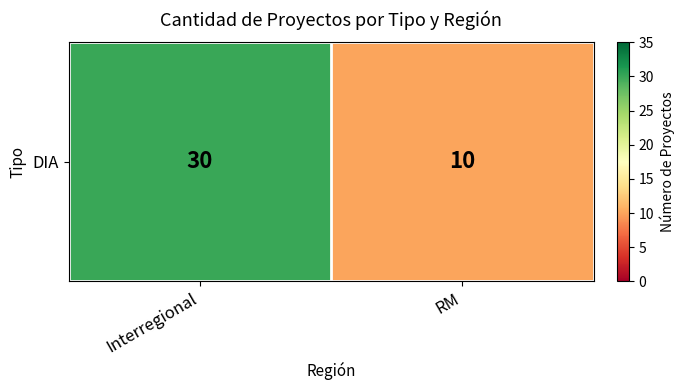

What is the change in value from Interregional to RM?

-20